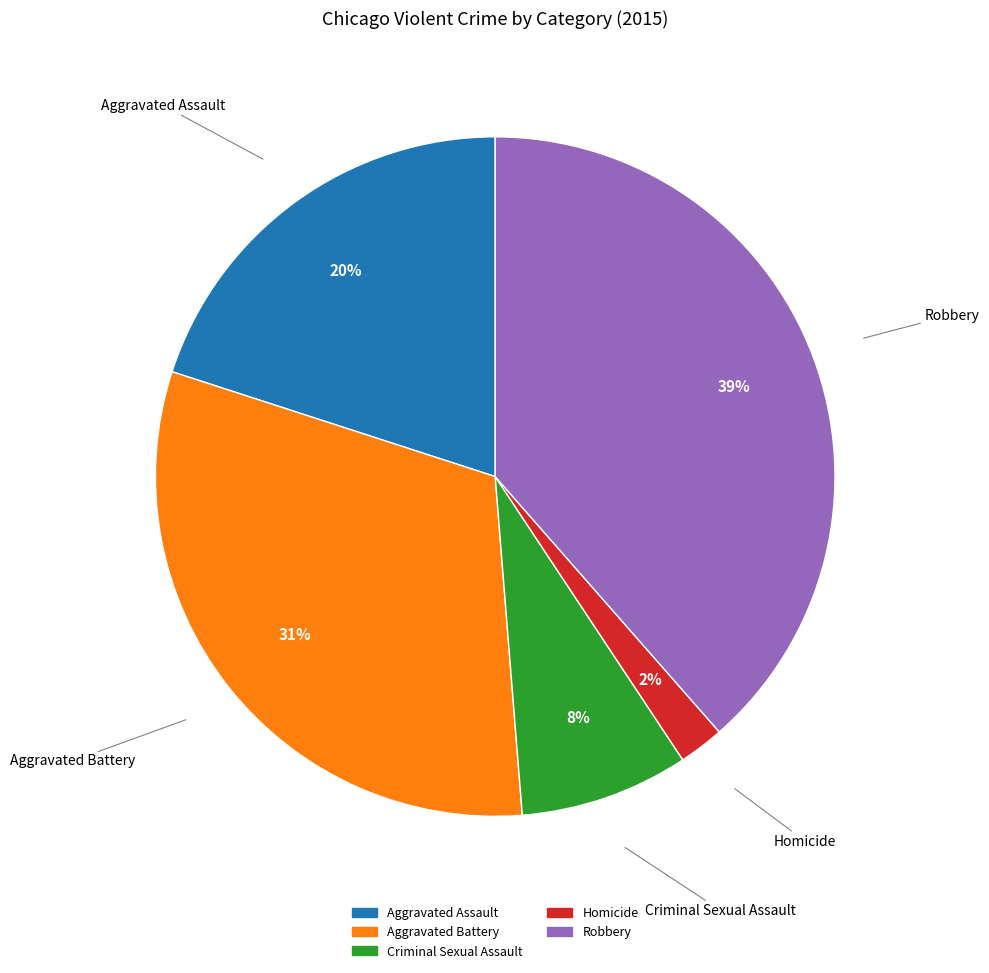

To the nearest percent, what portion does Homicide represent?

2%